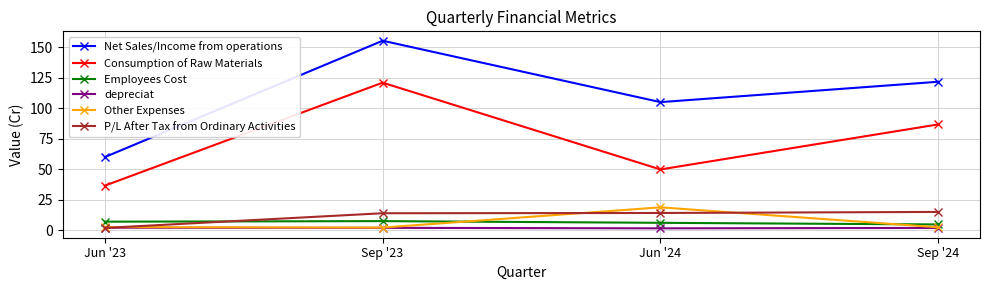

True or false: Net Sales/Income from operations and depreciat cross at least once.

False